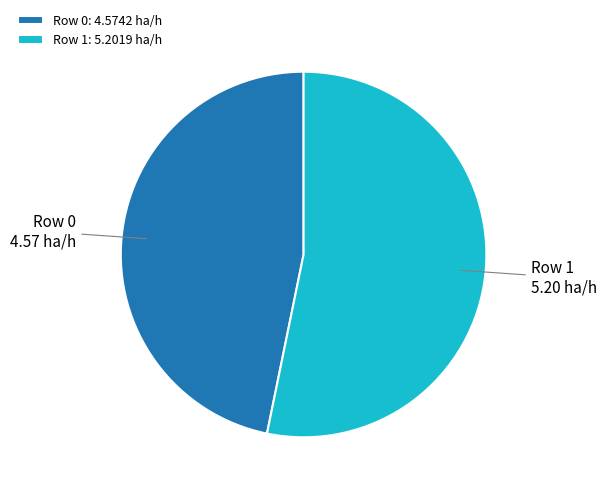

Which slice represents more than half of the pie?

Row 1